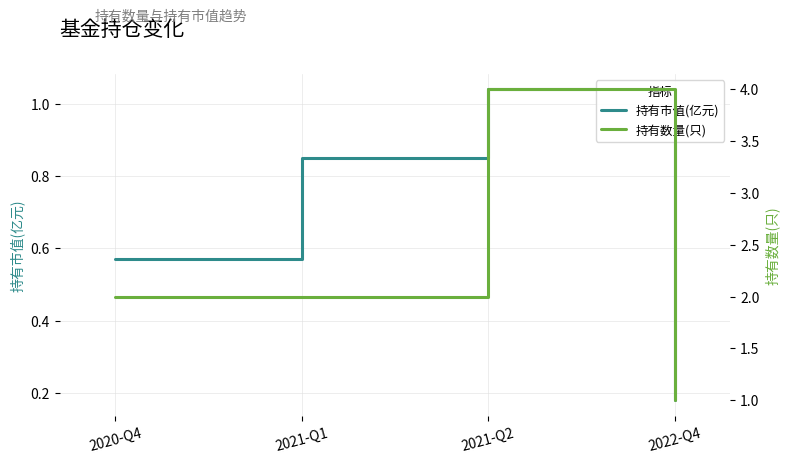

What is the label of the 1st point from the right?

2022-Q4